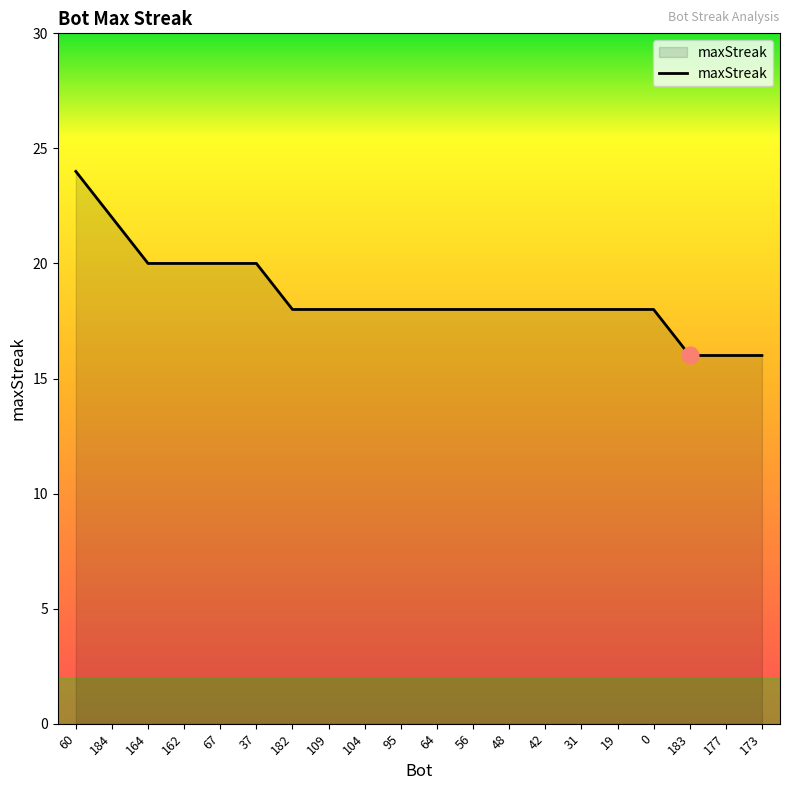

What is the change in value from 60 to 162?

-4